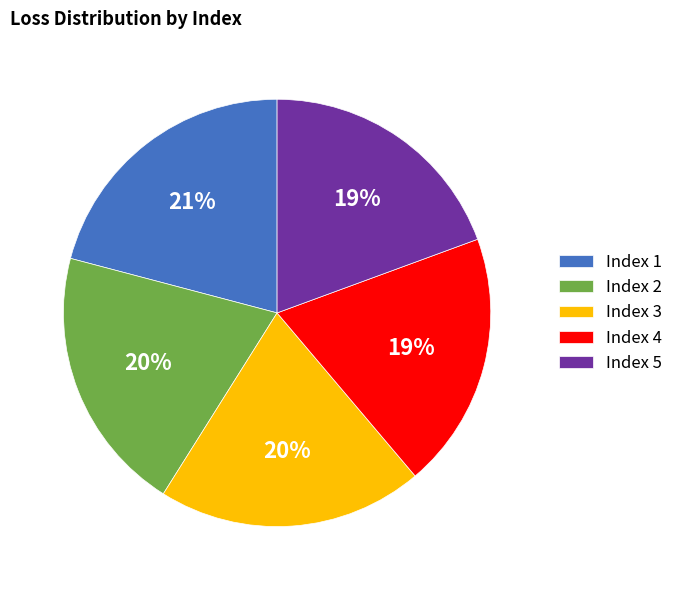

The Index 1 slice represents 21% of the pie. True or false?

True